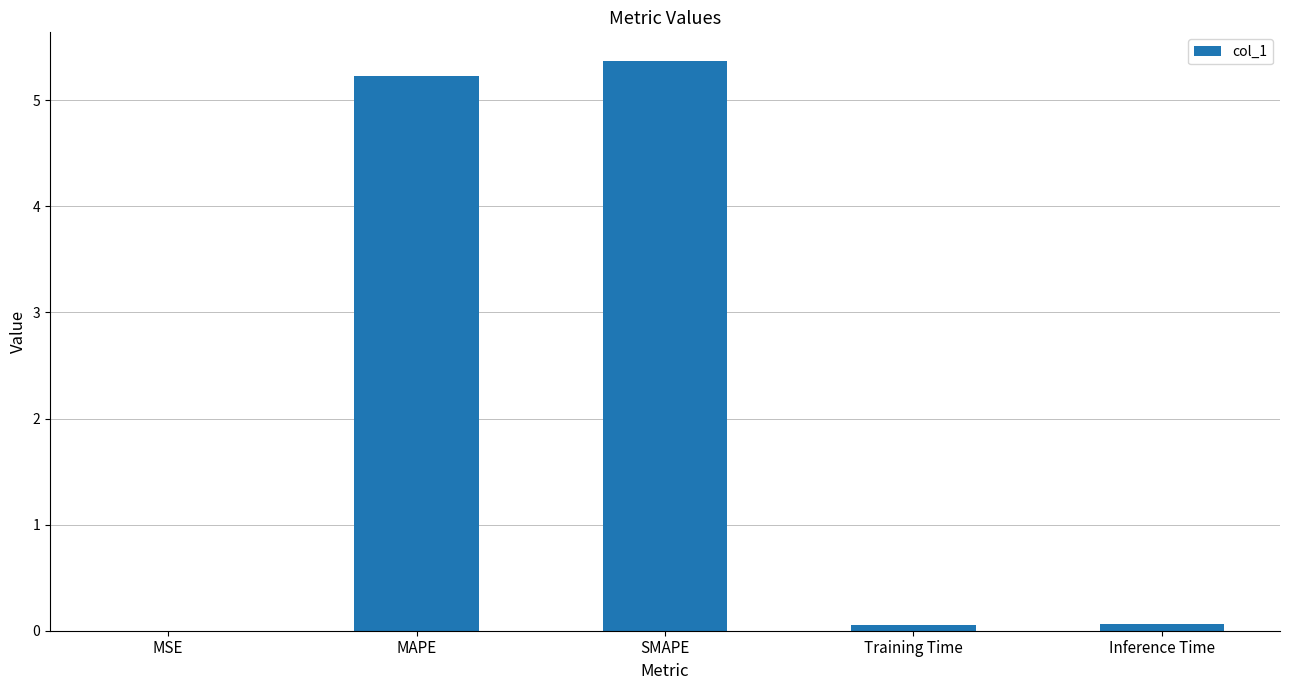

The value at Inference Time is 0.1. True or false?

True